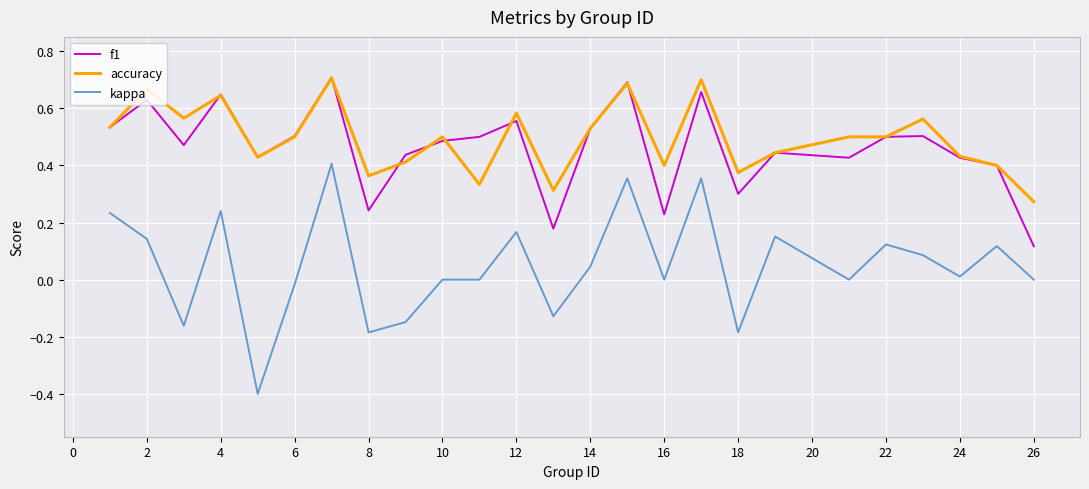

True or false: kappa and f1 intersect in this chart.

False